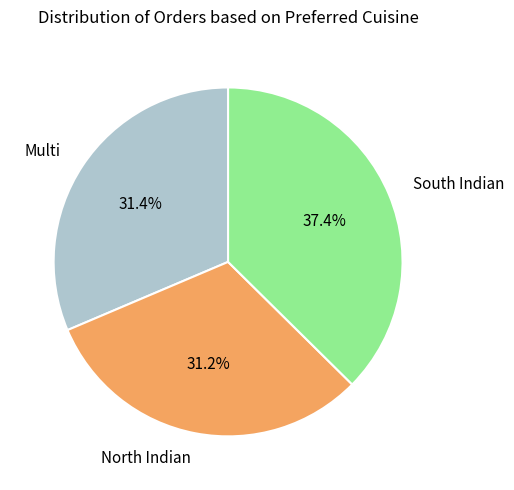

Combined, what portion of the pie is South Indian and North Indian?

68.6%